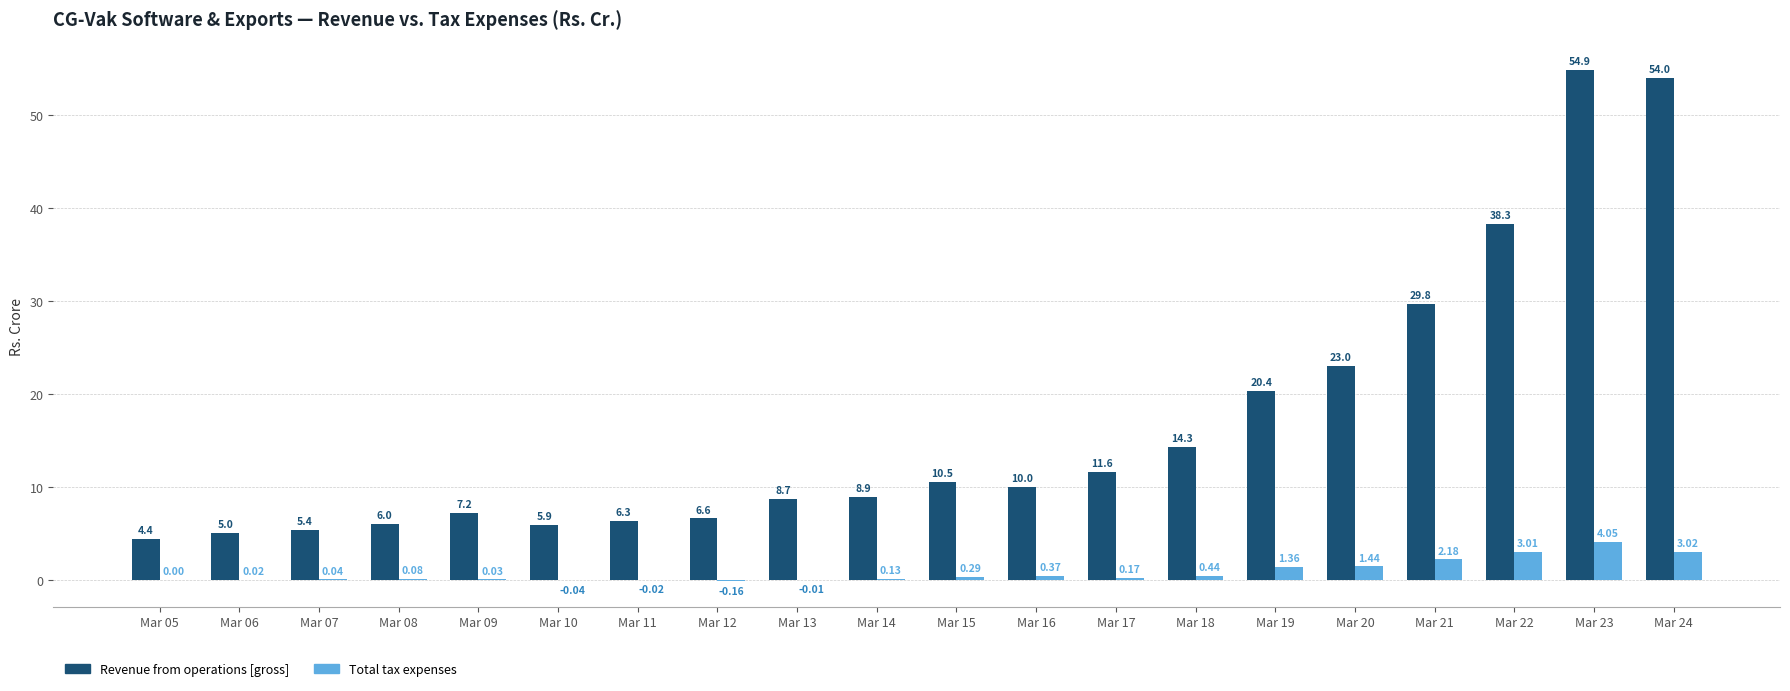

Which series changed the most between Mar 12 and Mar 17?

Revenue from operations [gross]